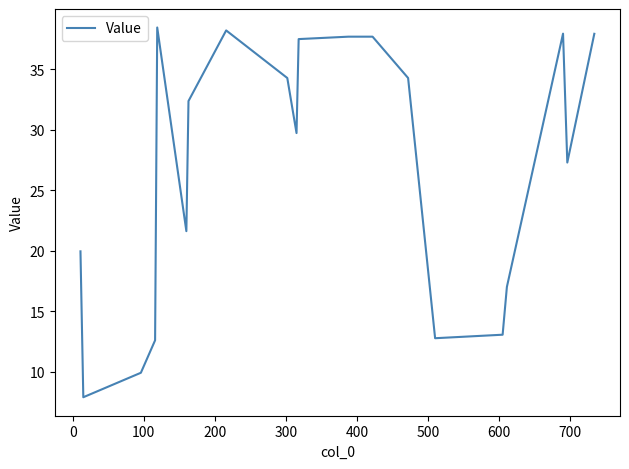

What is the maximum value shown in the chart?

38.5